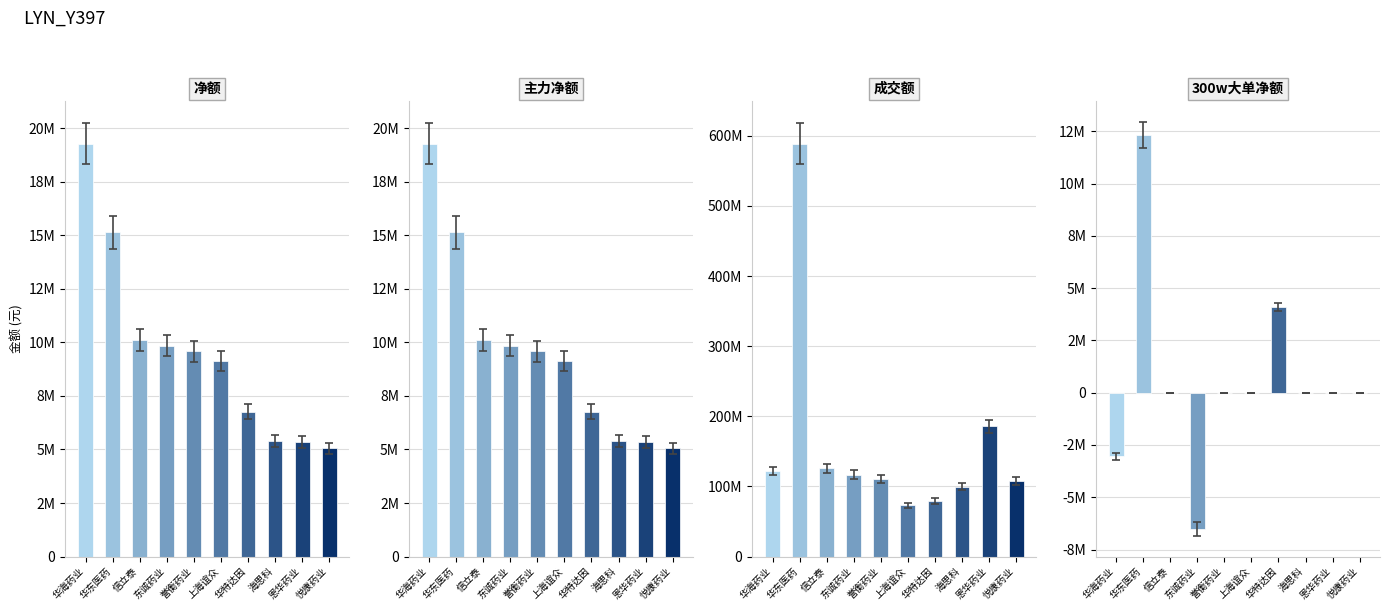

What is the sum of all 主力净额 values?

95654745